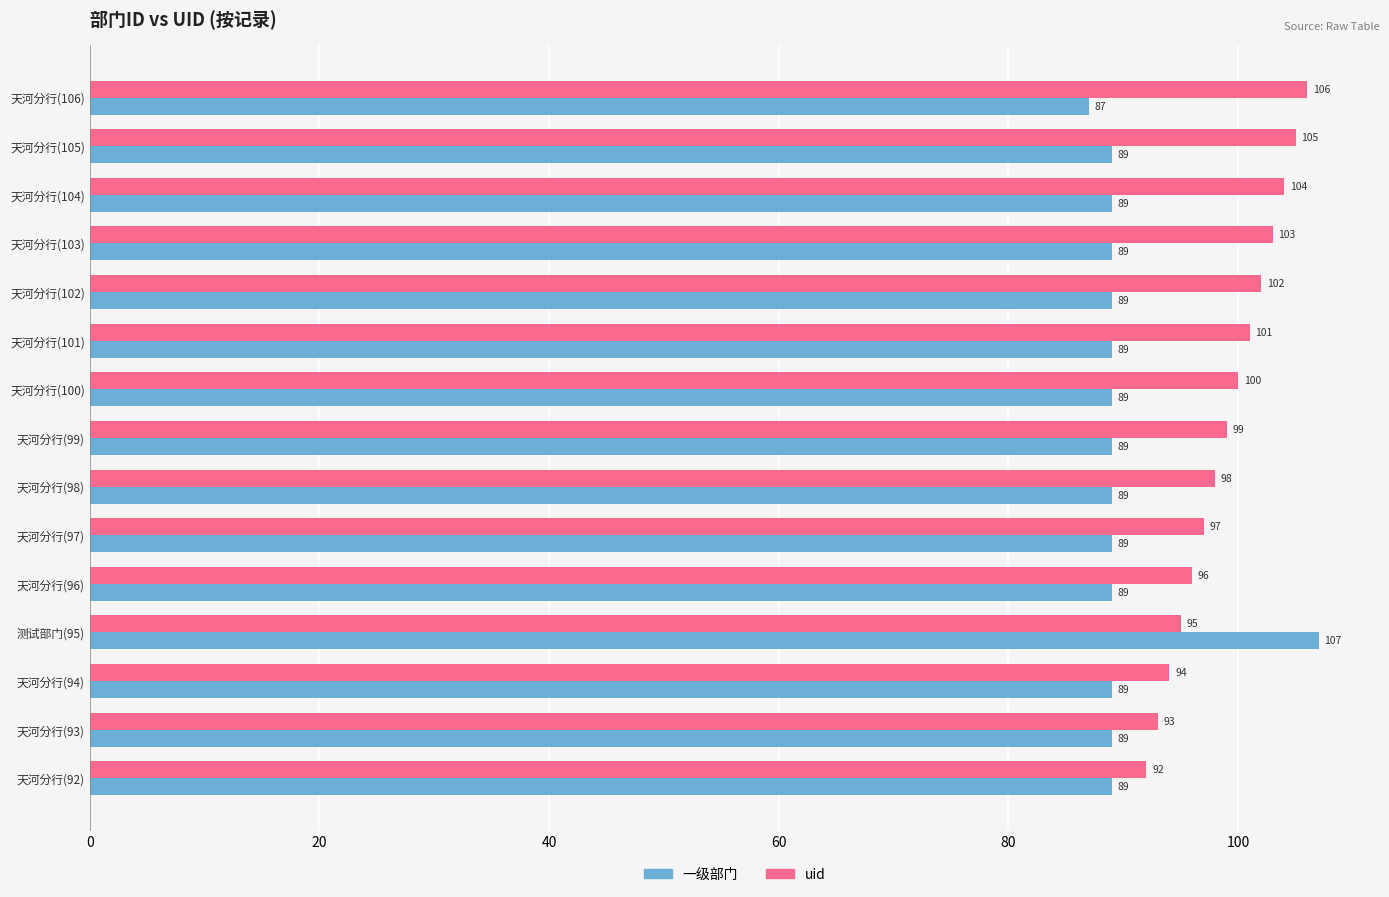

How many values in the 一级部门 series are below 89?

1